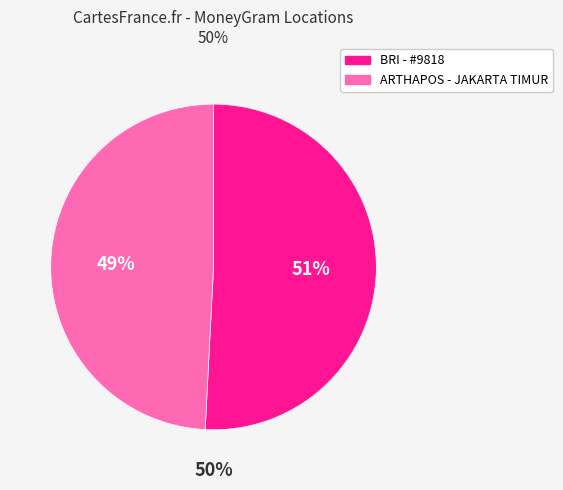

How many segments does this pie chart have?

2